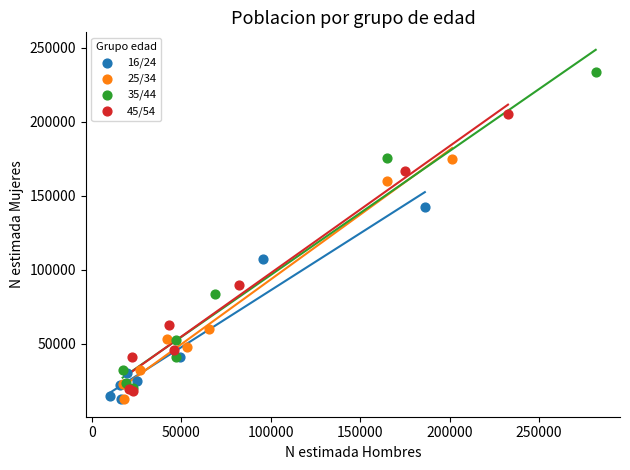

Which series contains the highest Y value?

35/44